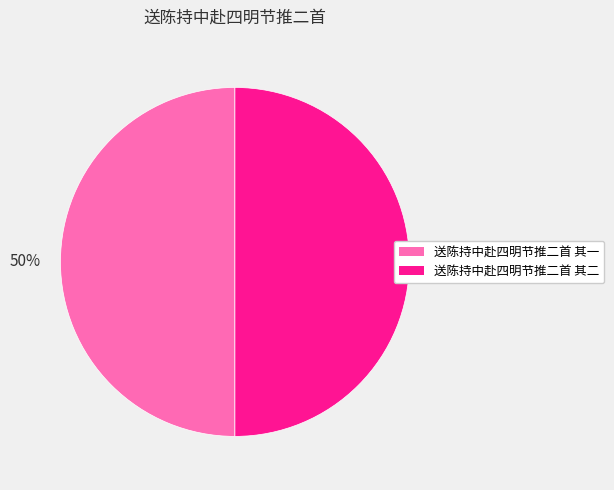

Count the number of slices in the pie.

2